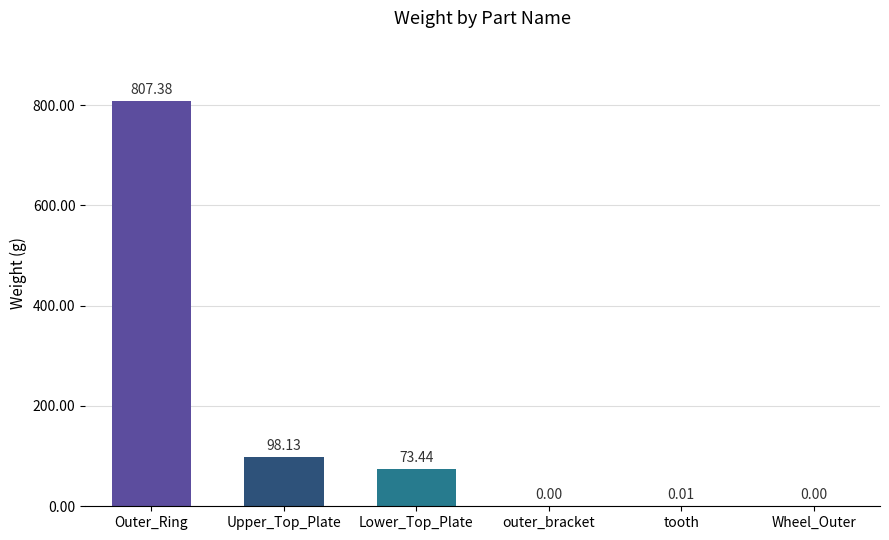

What is the ratio of the value at Upper_Top_Plate to the value at Lower_Top_Plate?

1.3